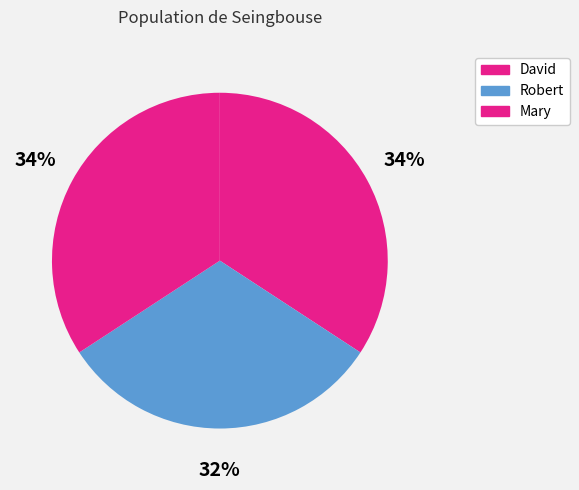

Is there any slice that represents more than half of the pie?

No